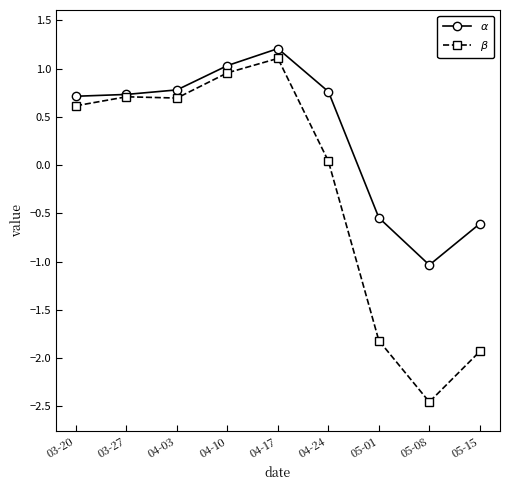

What is the total value across all series at 05-01?

-2.4